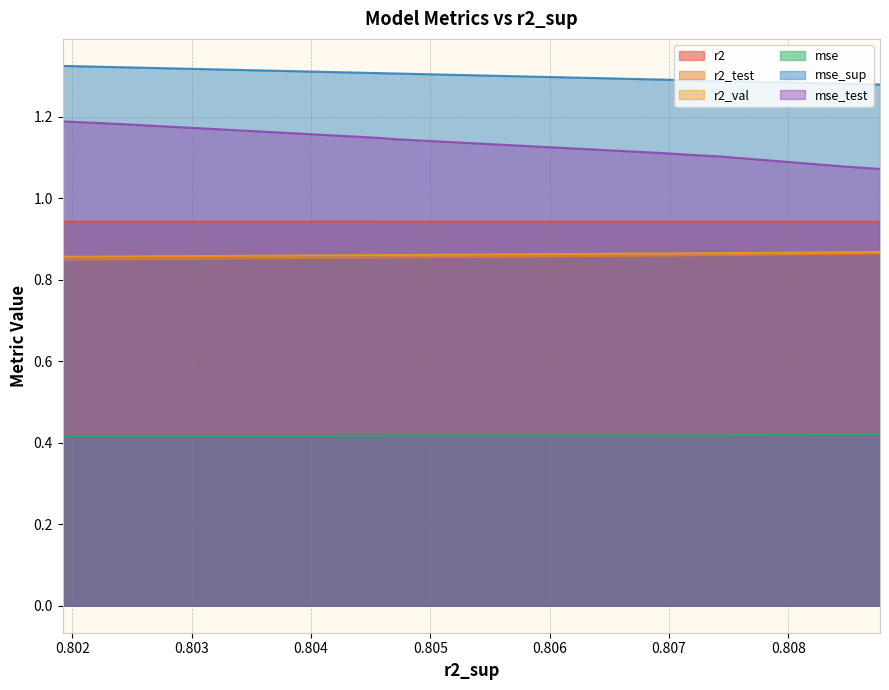

What is the maximum value shown in the chart?

1.3